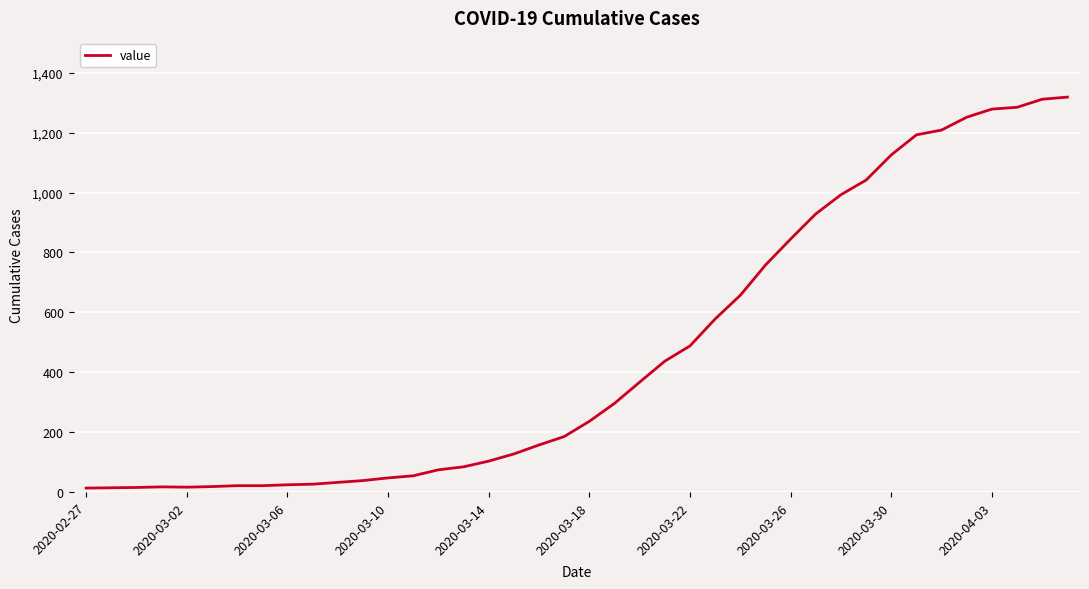

What is the greatest value displayed?

1319